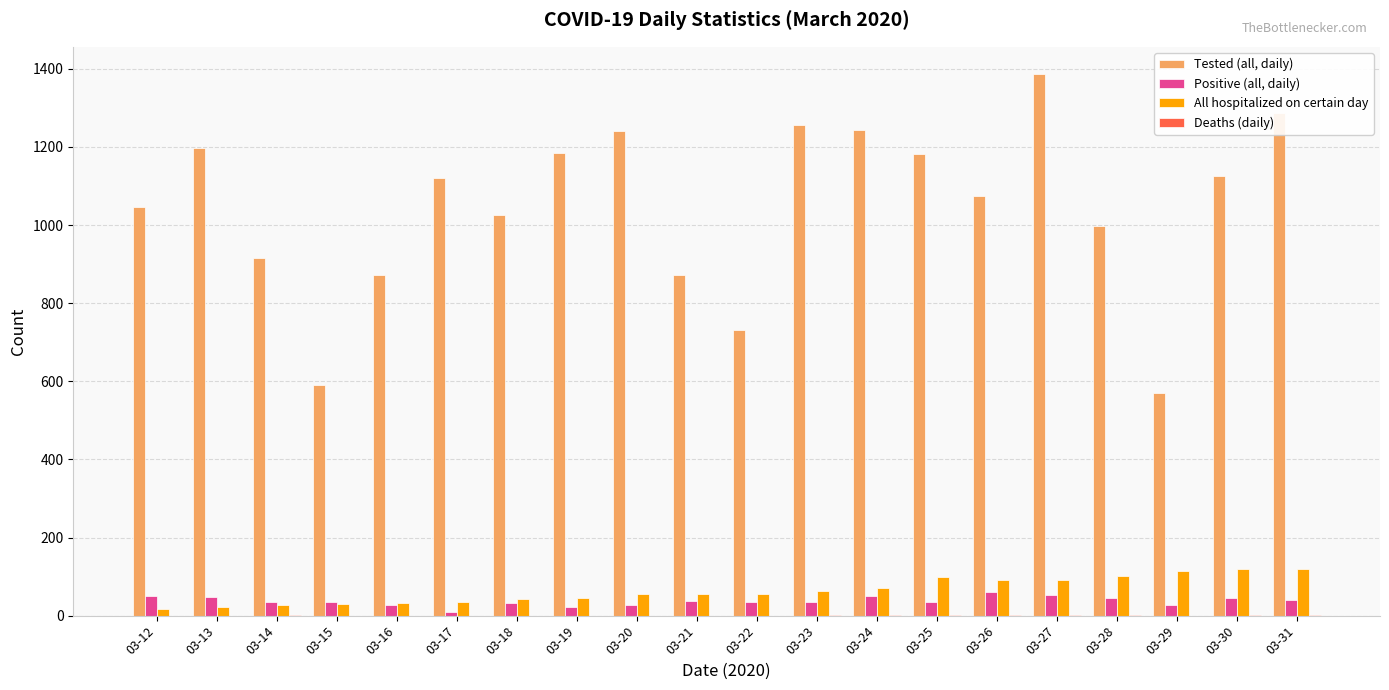

Read the Positive (all, daily) value at 03-12, to the nearest 10.

50